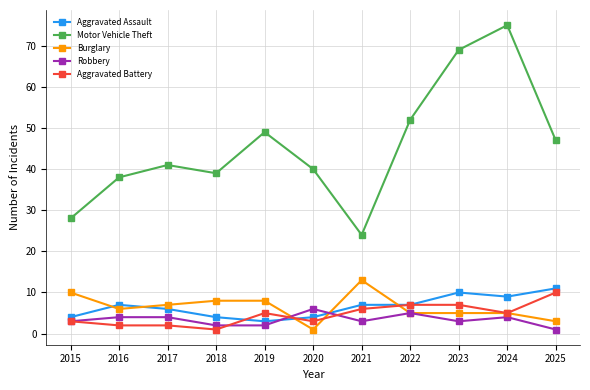

Which series has the largest total across all categories?

Motor Vehicle Theft